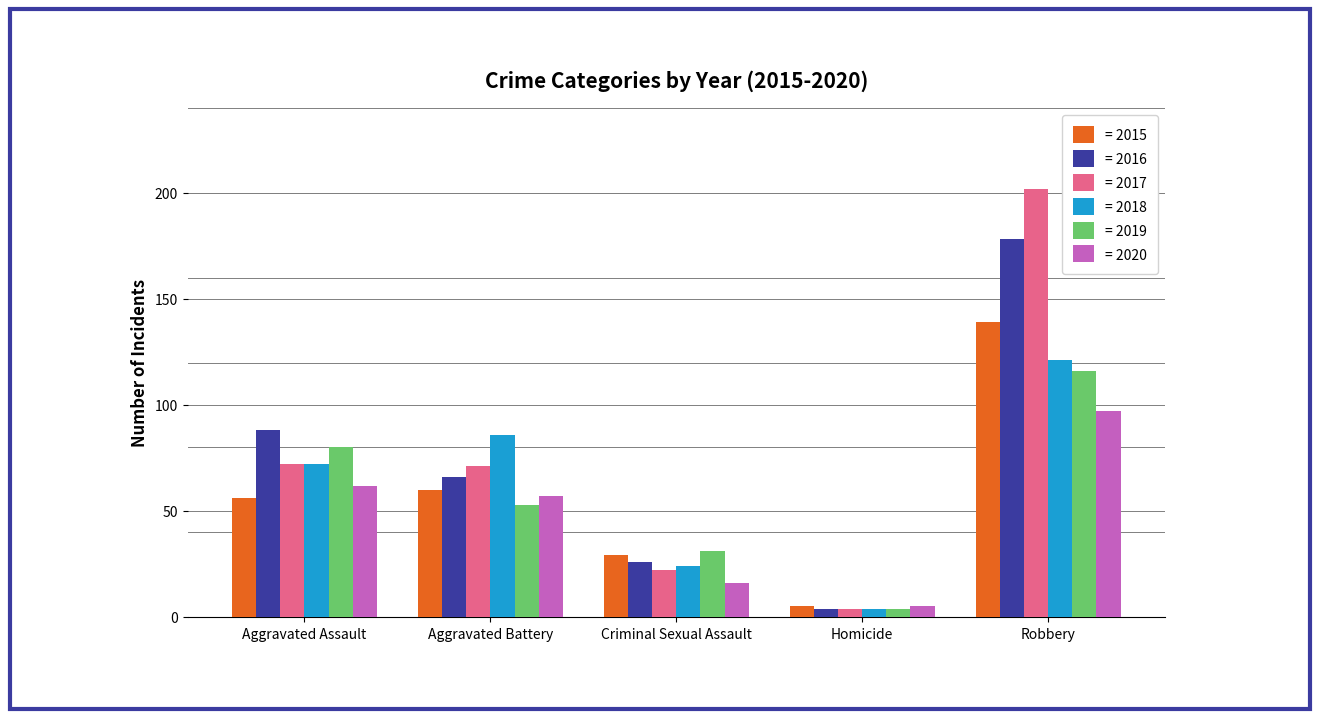

Reading right to left, what are all the values shown in this chart?

= 2015: 139	5	29	60	56
= 2016: 178	4	26	66	88
= 2017: 202	4	22	71	72
= 2018: 121	4	24	86	72
= 2019: 116	4	31	53	80
= 2020: 97	5	16	57	62